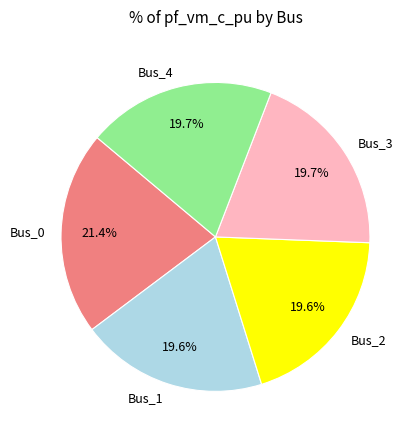

Does Bus_0 account for over 50% of the chart?

No